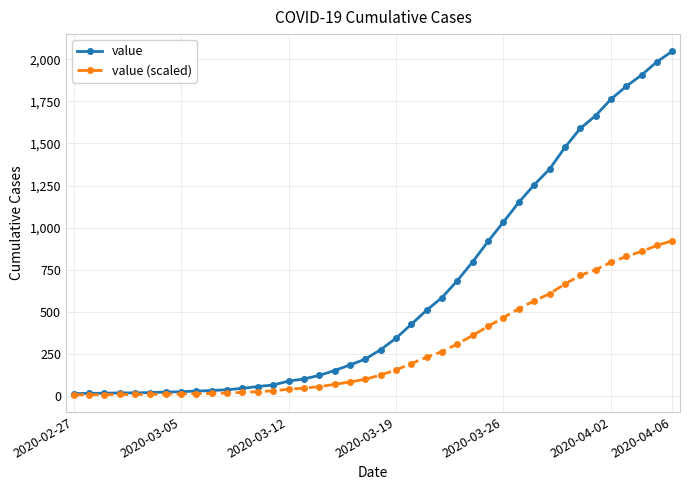

What is the difference between the second highest and second lowest values in the value (scaled) series?

887.4